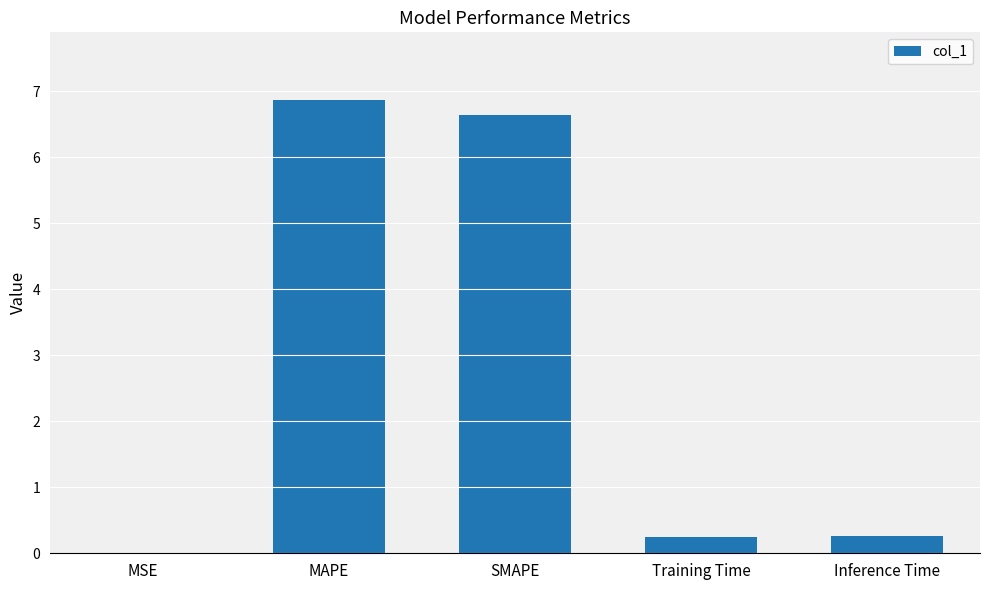

What is the ratio of the value at MAPE to the value at SMAPE?

1.0